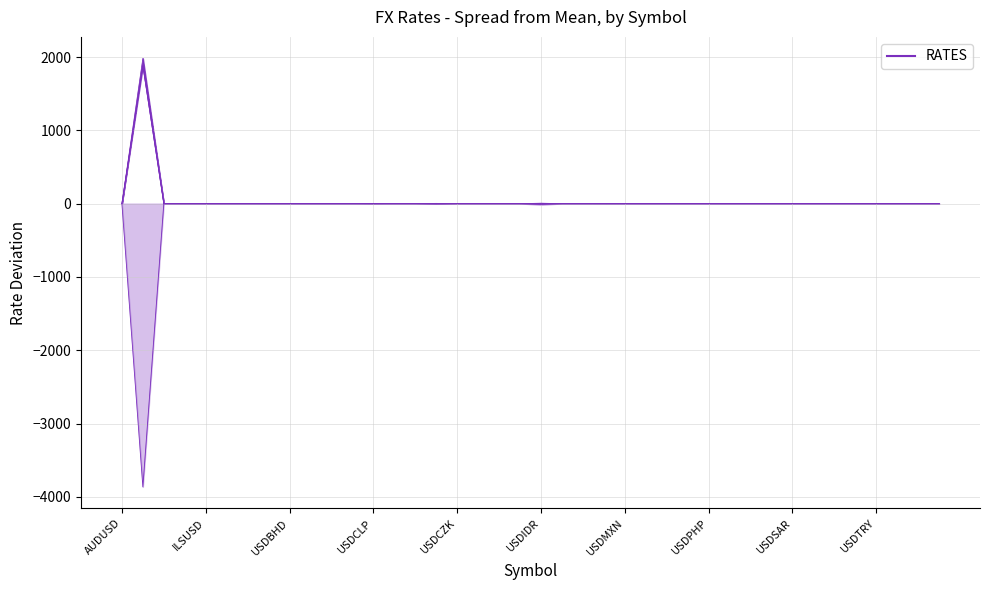

How many negative values does the last series have?

14